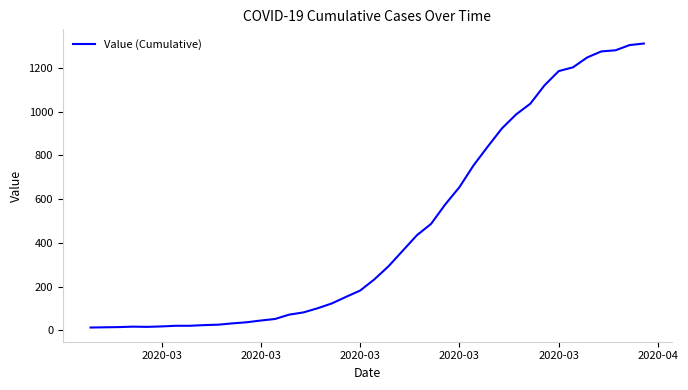

What is the greatest value displayed?

1312